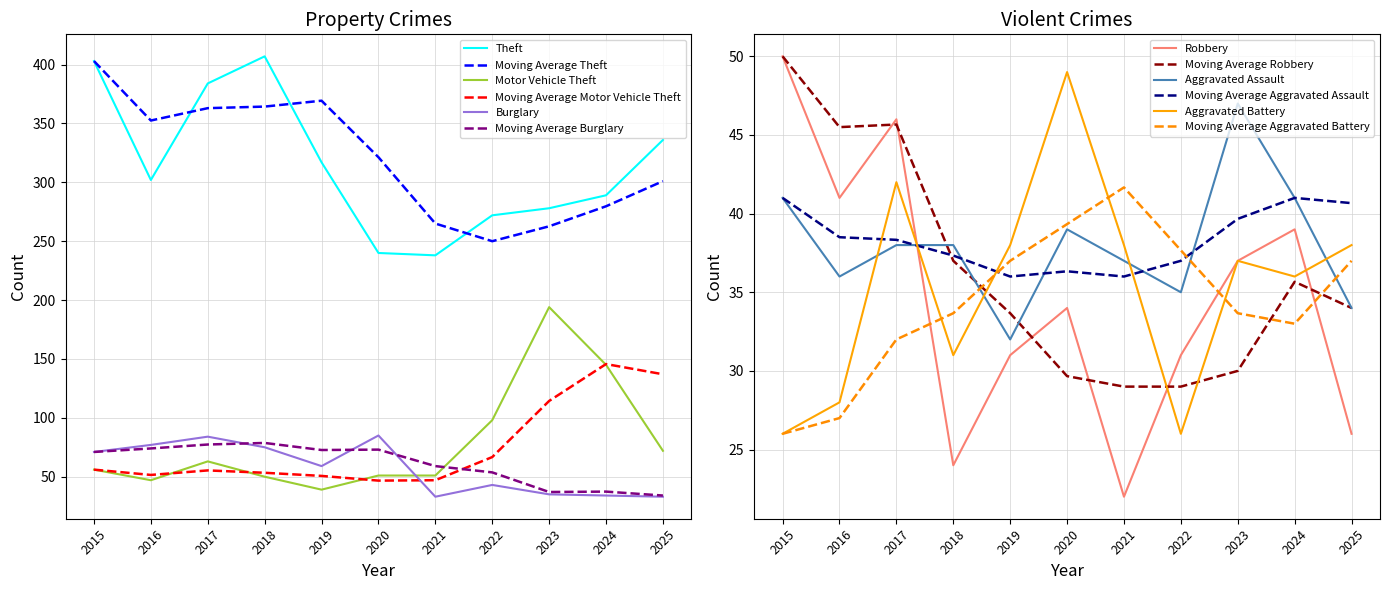

True or false: Aggravated Assault has more than 1 interior local peaks.

True